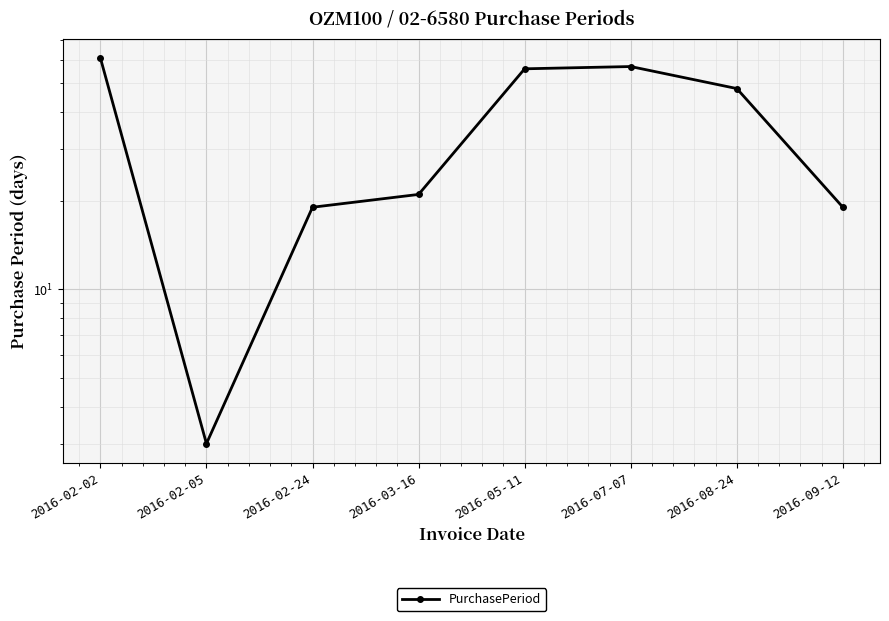

The chart shows a value of 28 at 2016-07-07. True or false?

False